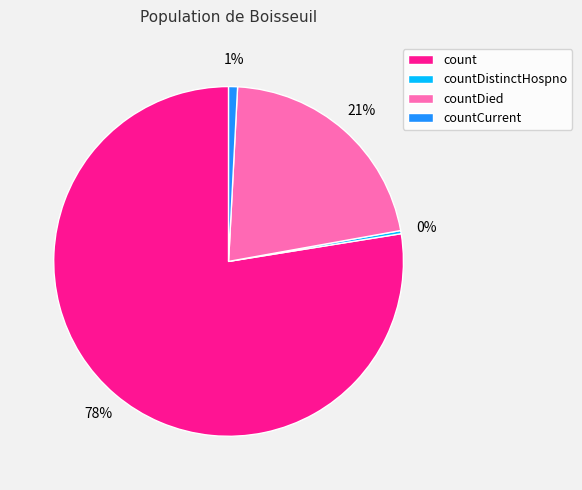

Which category has the smallest portion of the pie?

countDistinctHospno